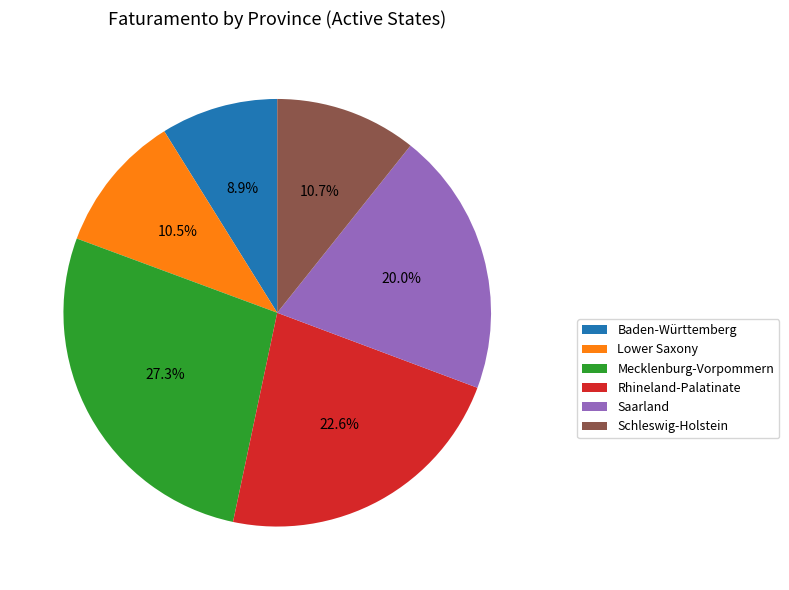

To the nearest percent, what portion does Mecklenburg-Vorpommern represent?

27%